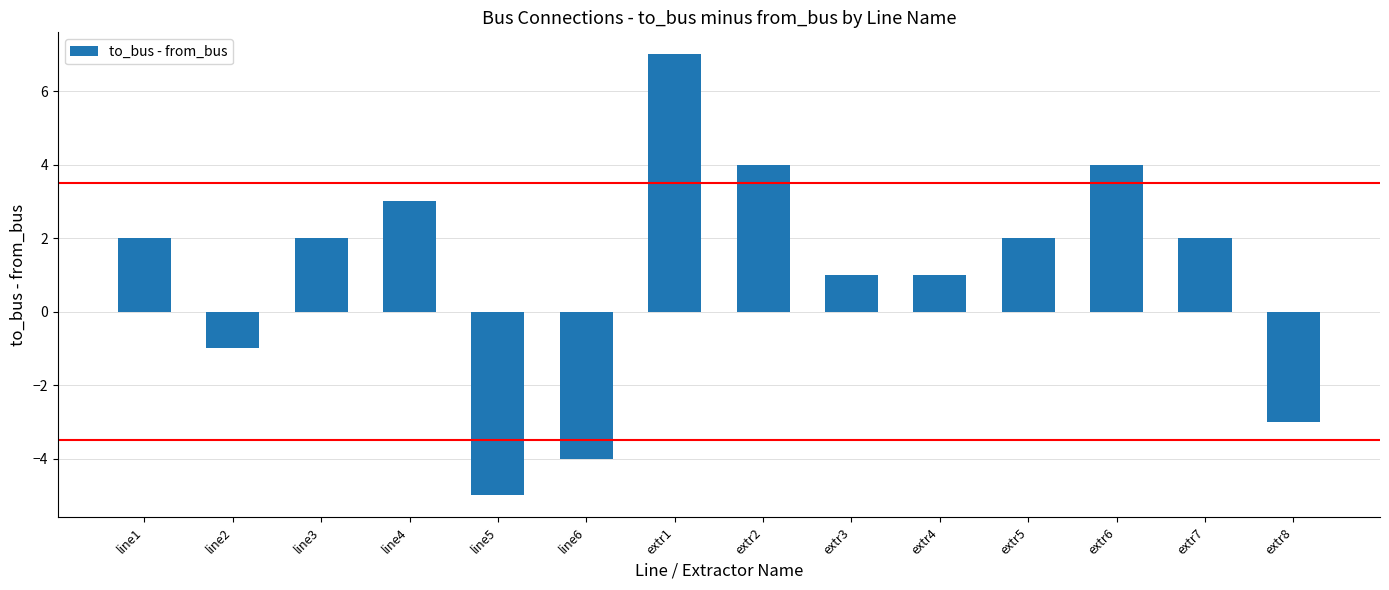

How many distinct data groups are displayed?

1